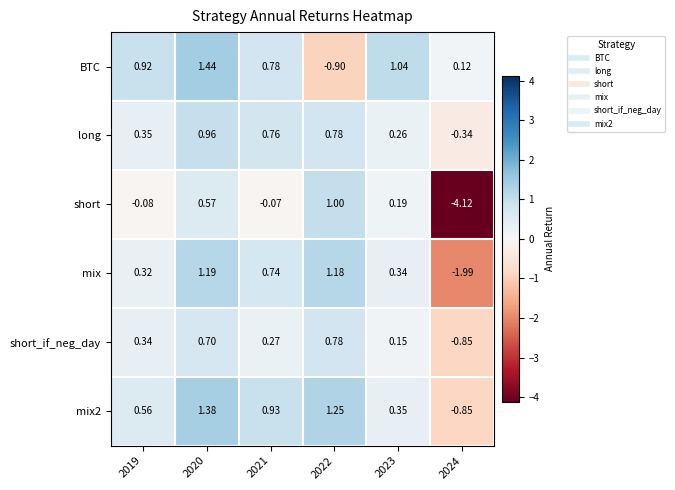

Which series has the largest range (max minus min)?

short